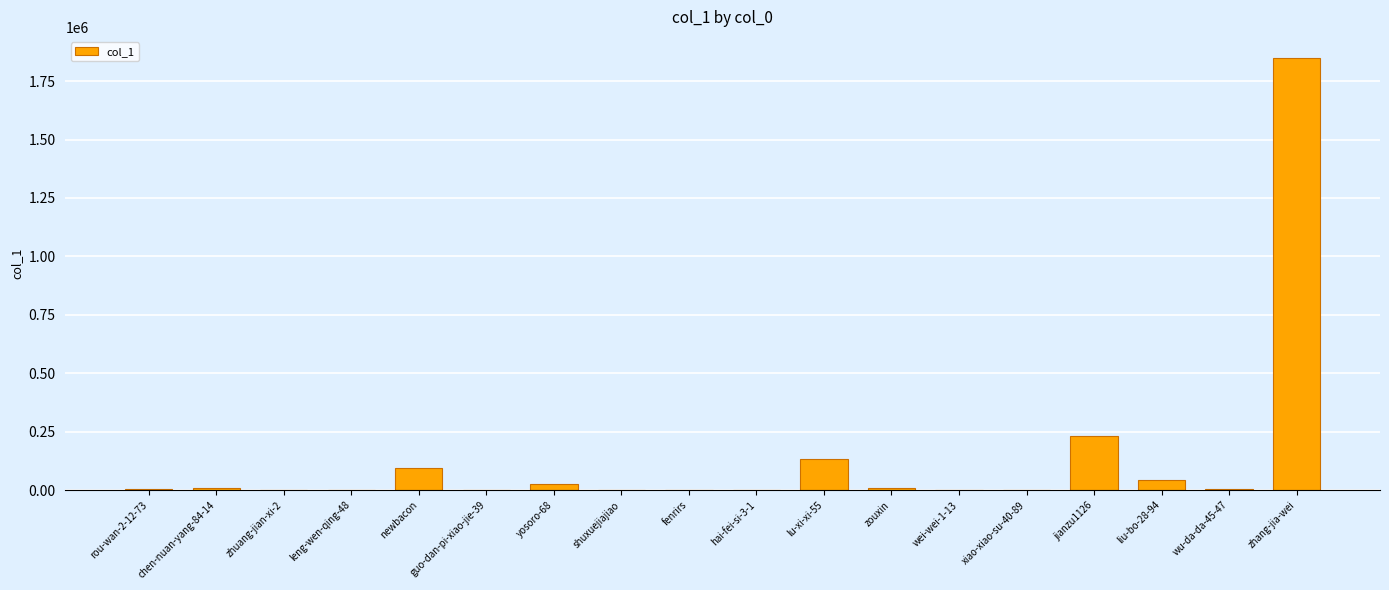

Where is the data nearest to the value 923411?

jianzu1126